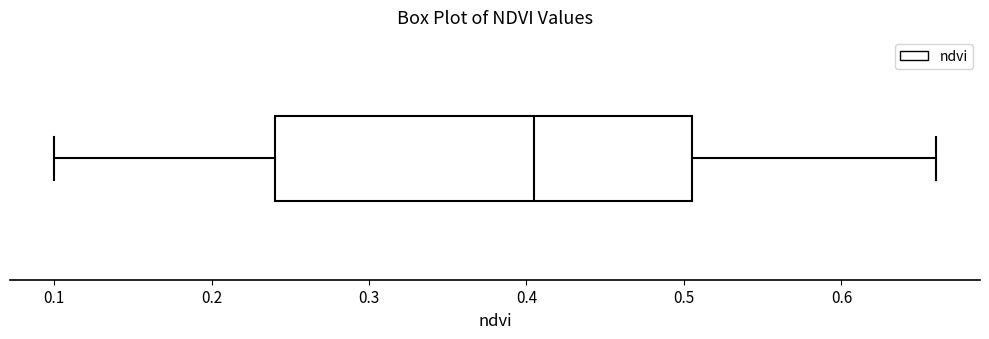

Read this box plot against the x-axis: the position of the median line, the range covered by the box, and the ends of both whiskers. The values are not printed on the chart, so give them approximately, as read against the axis.

median 0.41, box 0.24 to 0.51, whiskers 0.10 to 0.66